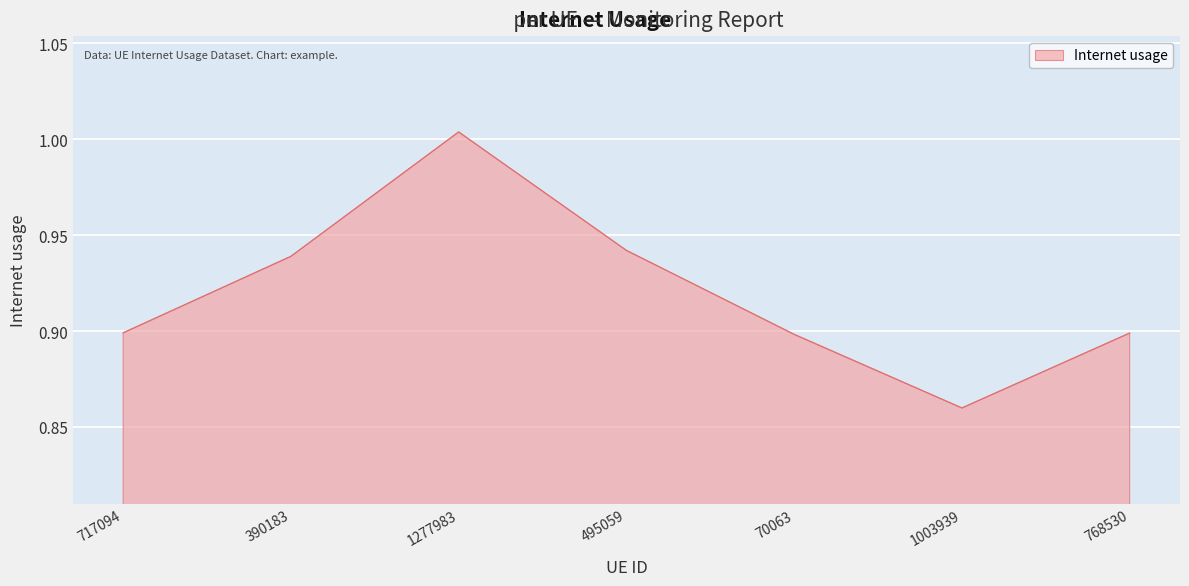

True or false: the data shows 0.5 at 1003939.

False